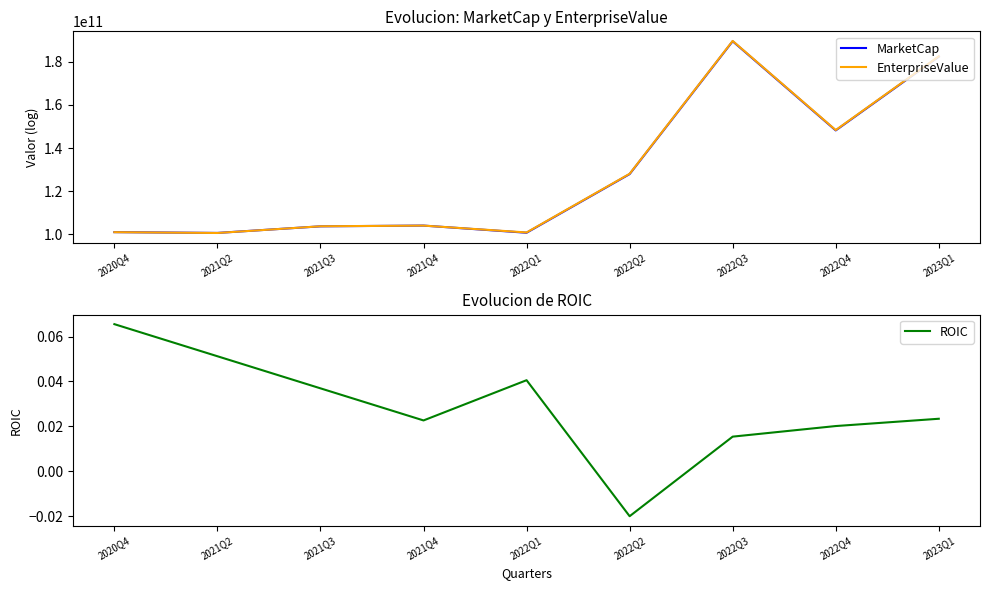

What are all the series names shown in the legend?

MarketCap, EnterpriseValue, ROIC